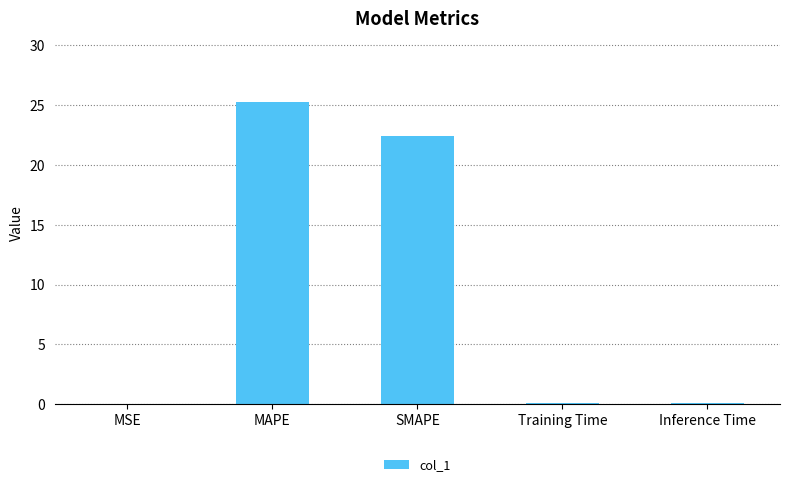

What is the maximum value shown in the chart?

25.3